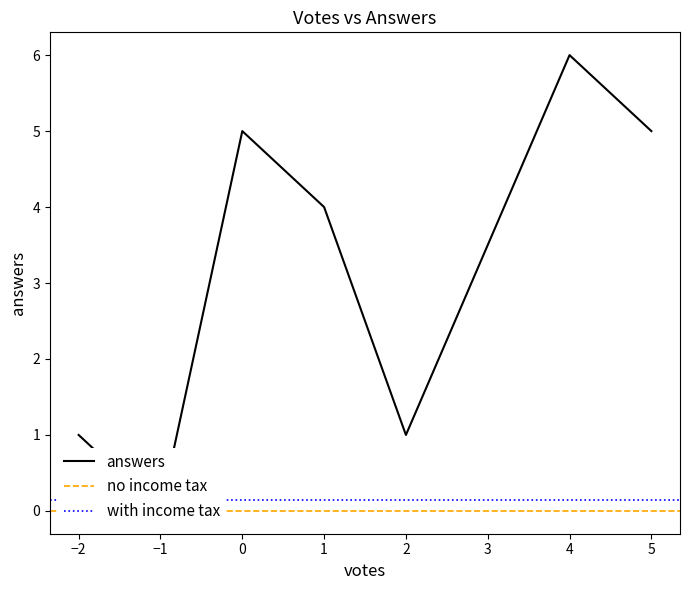

What is the difference between the values at 1 and -2?

3